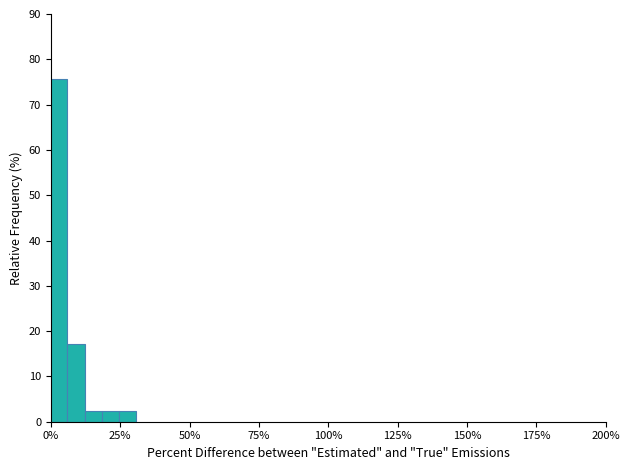

Around what value on the x-axis is the tallest bar? Give the approximate position of its centre, as read against the axis.

5